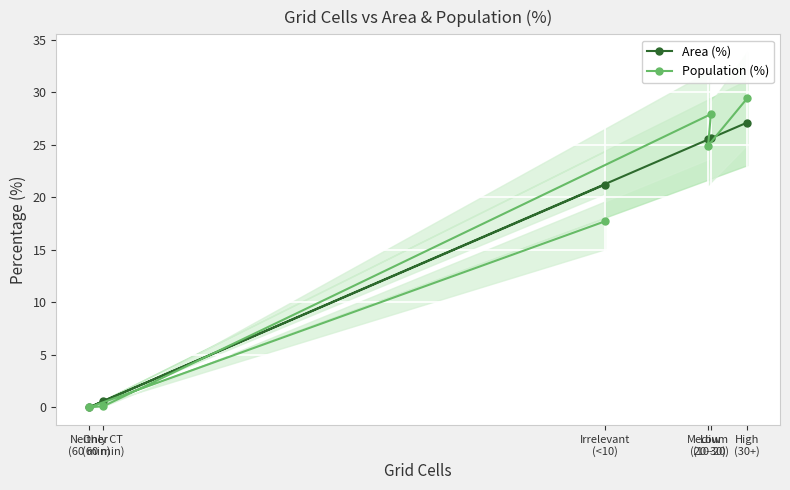

Reading left to right, what are all the values shown in this chart?

Area (%): High
(30+)=27.1	Medium
(20-30)=25.5	Low
(10-20)=25.6	Only CT
(60 min)=0.6	Neither
(60 min)=0.0	Irrelevant
(<10)=21.2
Population (%): High
(30+)=29.4	Medium
(20-30)=24.9	Low
(10-20)=27.9	Only CT
(60 min)=0.1	Neither
(60 min)=0.0	Irrelevant
(<10)=17.7